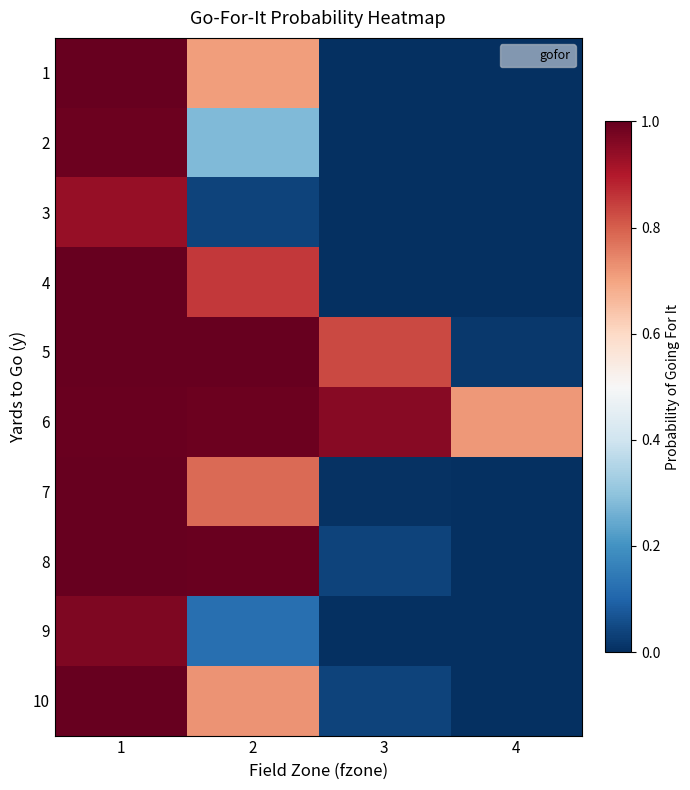

Reading left to right, transcribe all the data shown in this chart.

1: 1=1.0	2=0.7	3=0.0	4=0.0
2: 1=1.0	2=0.3	3=0.0	4=0.0
3: 1=0.9	2=0.0	3=0.0	4=0.0
4: 1=1.0	2=0.9	3=0.0	4=0.0
5: 1=1.0	2=1.0	3=0.8	4=0.0
6: 1=1.0	2=1.0	3=1.0	4=0.7
7: 1=1.0	2=0.8	3=0.0	4=0.0
8: 1=1.0	2=1.0	3=0.0	4=0.0
9: 1=1.0	2=0.1	3=0.0	4=0.0
10: 1=1.0	2=0.7	3=0.0	4=0.0